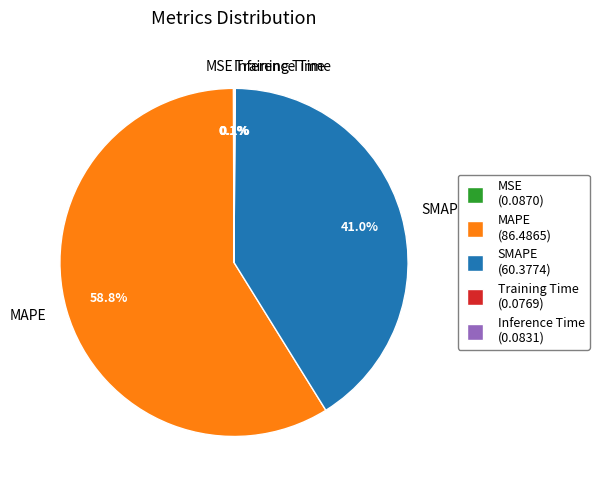

How much of the chart is everything except SMAPE?

59.0%